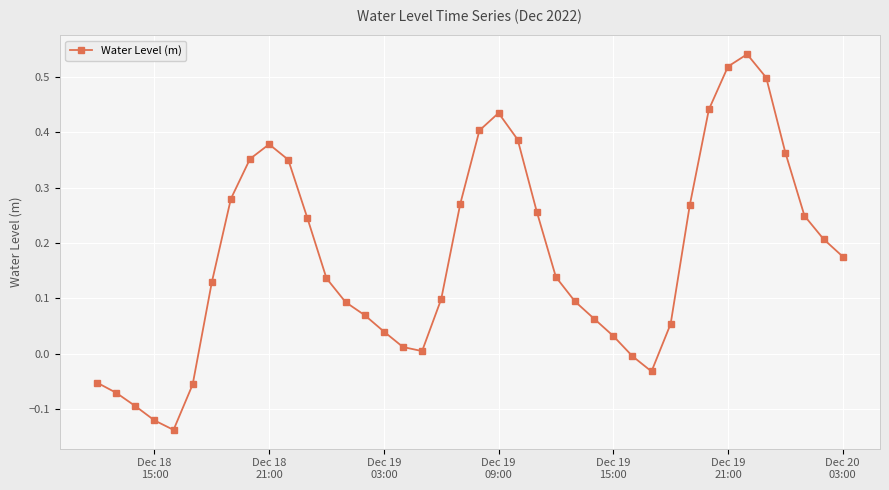

What is the difference between the second highest and second lowest values?

0.6